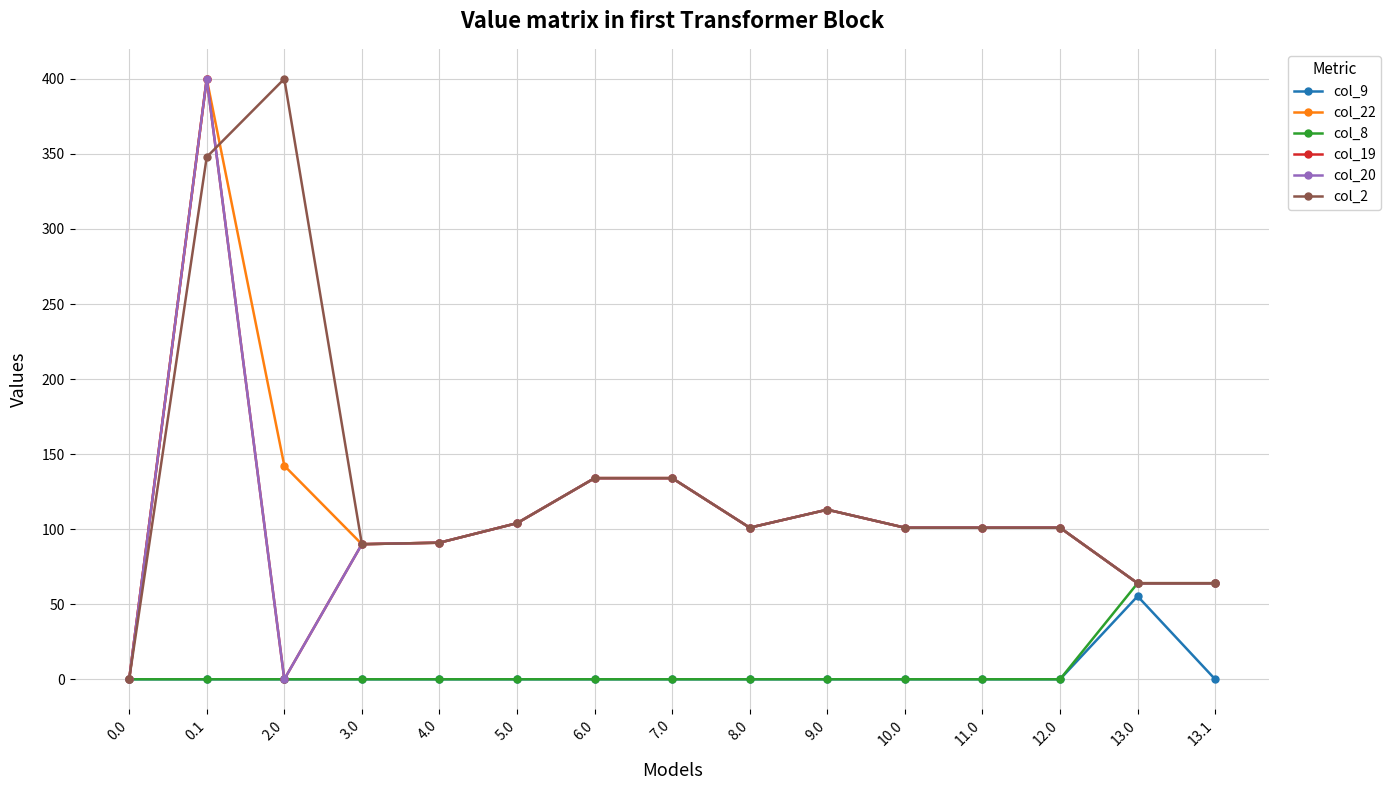

The col_19 series shows 113.0 at 9.0. True or false?

True